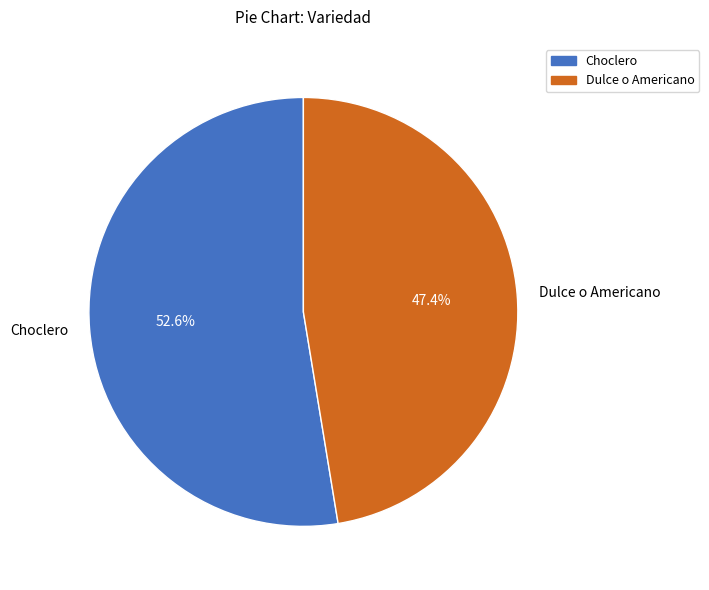

Does any single category account for the majority?

Yes